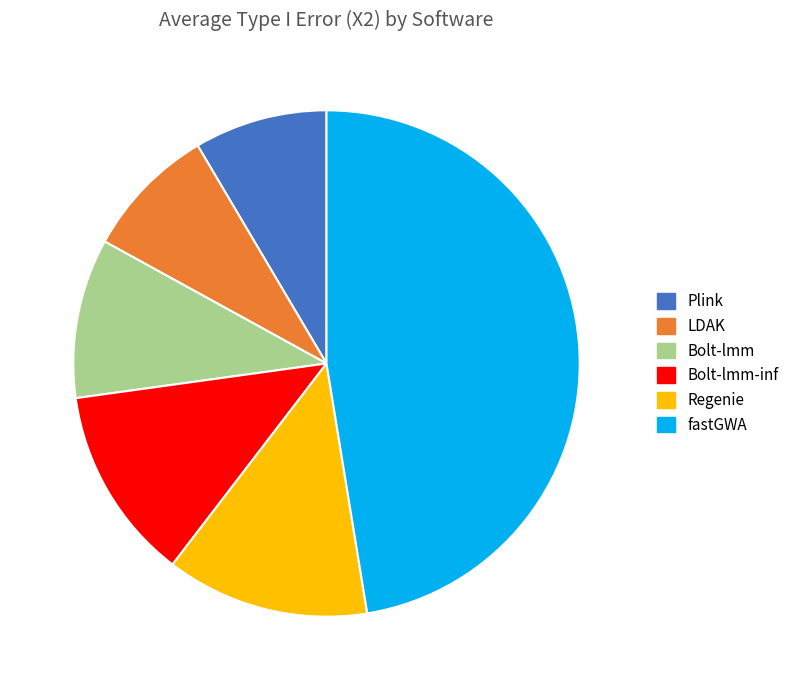

True or false: Bolt-lmm-inf accounts for 1% of the total.

False